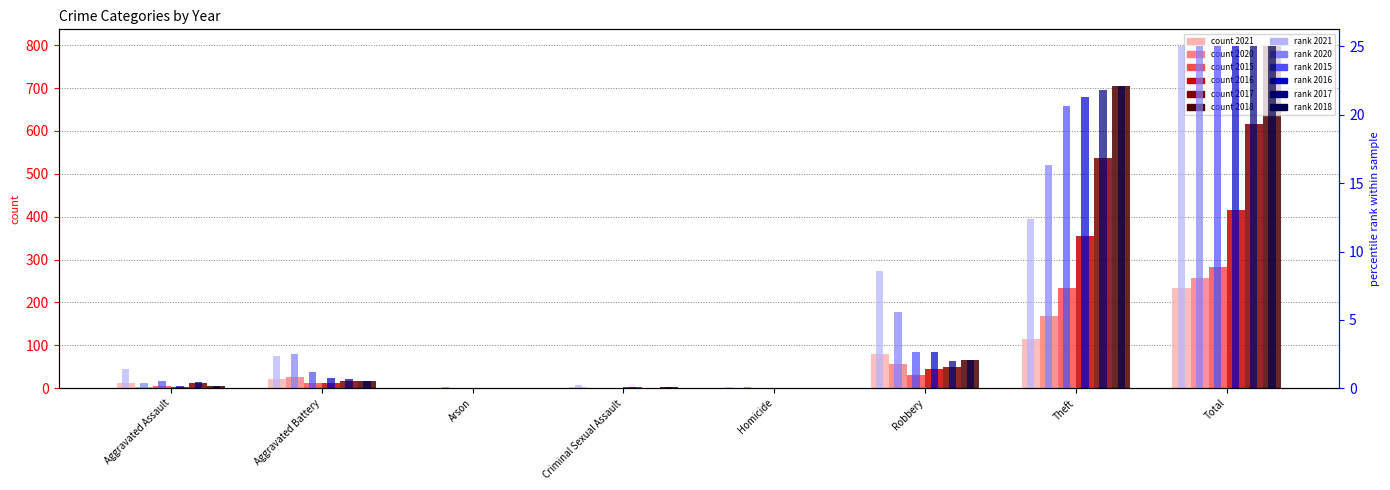

Which category has the highest value in the 2015 (rank) series?

Total